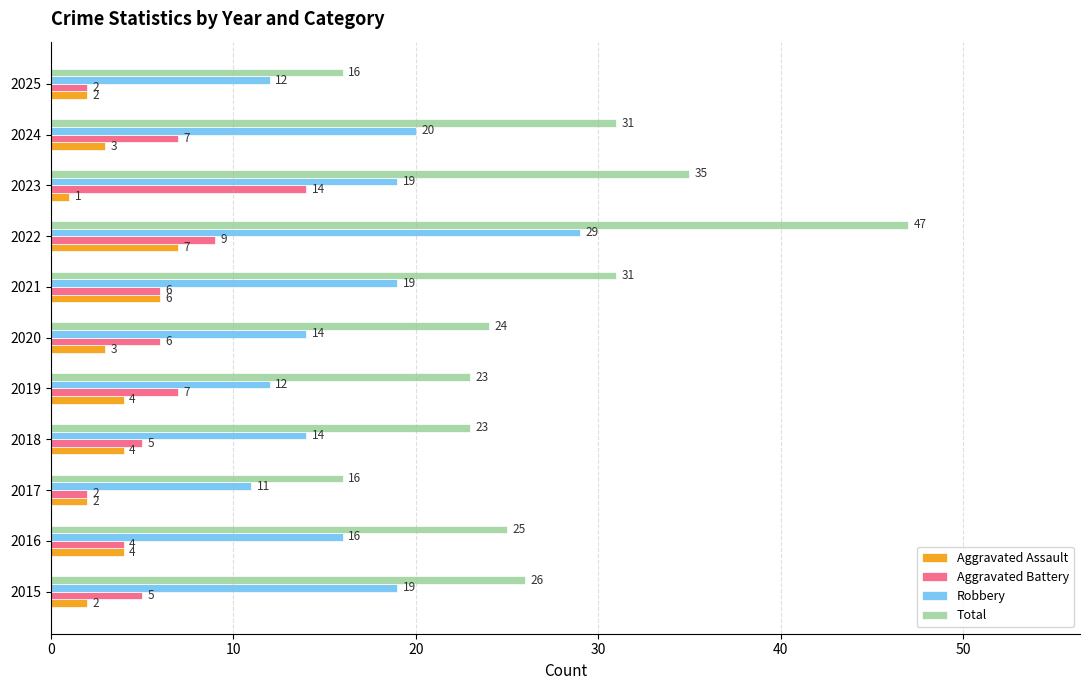

At how many categories does at least one series exceed 3?

11